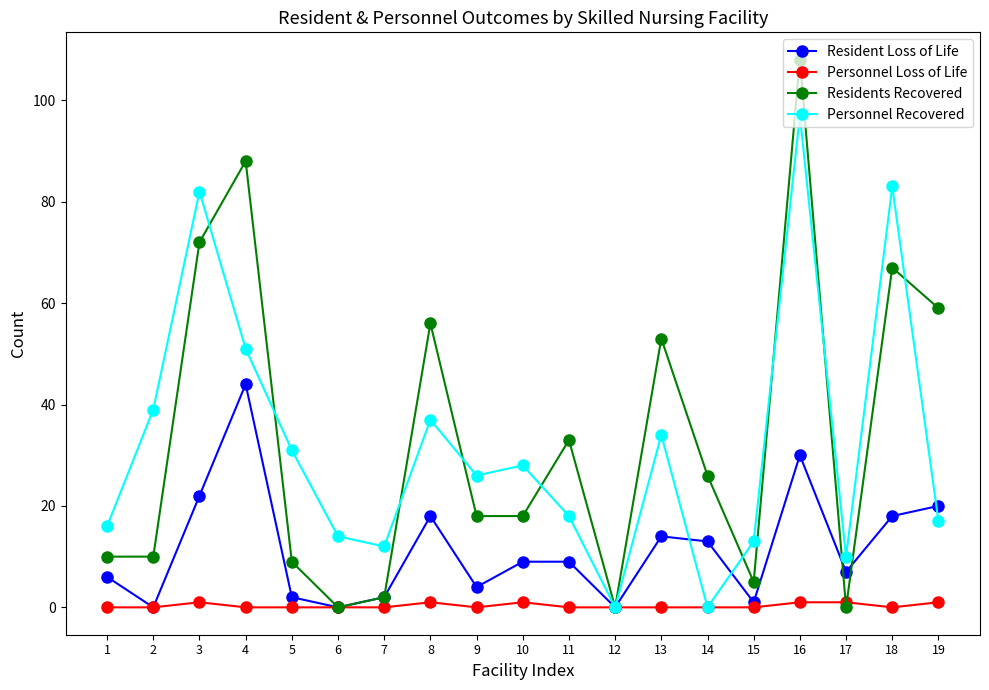

What is the average value of the Residents Recovered series?

33